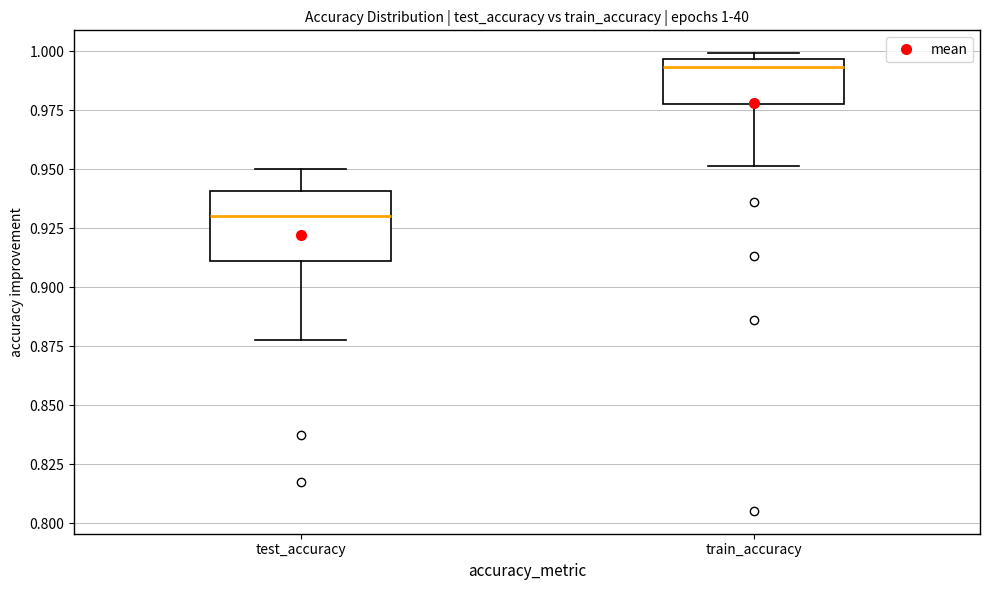

Which box has the lowest median line?

test_accuracy